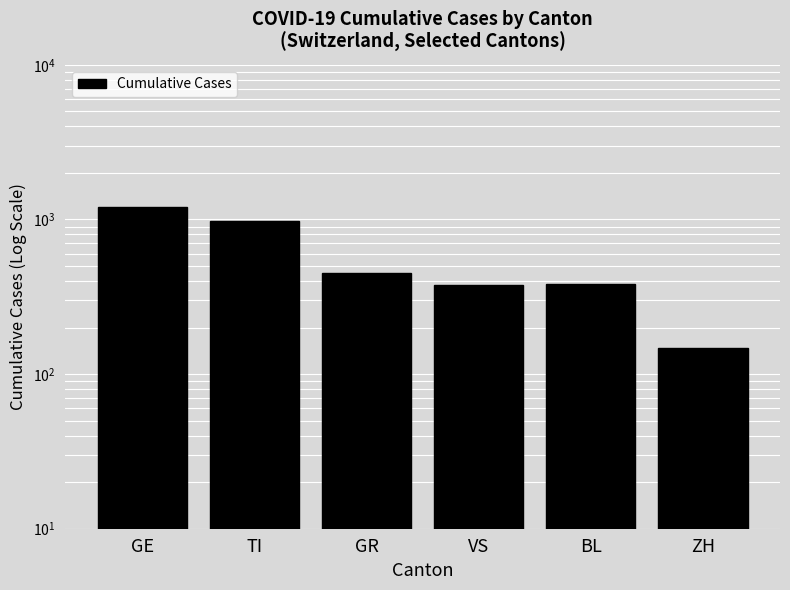

What is the value of the 5th bar from the left?

381